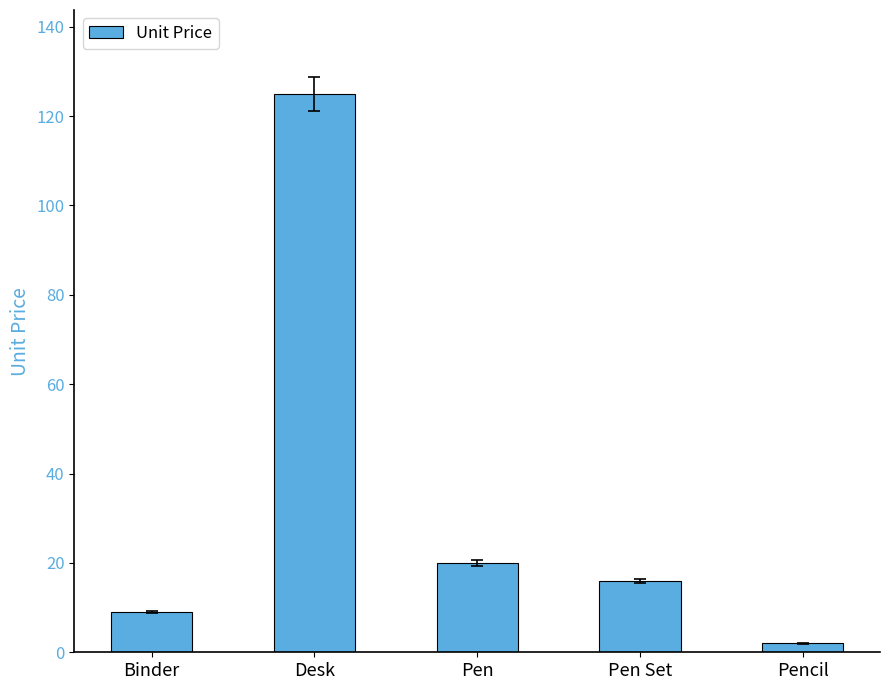

What position from the right is Desk?

4